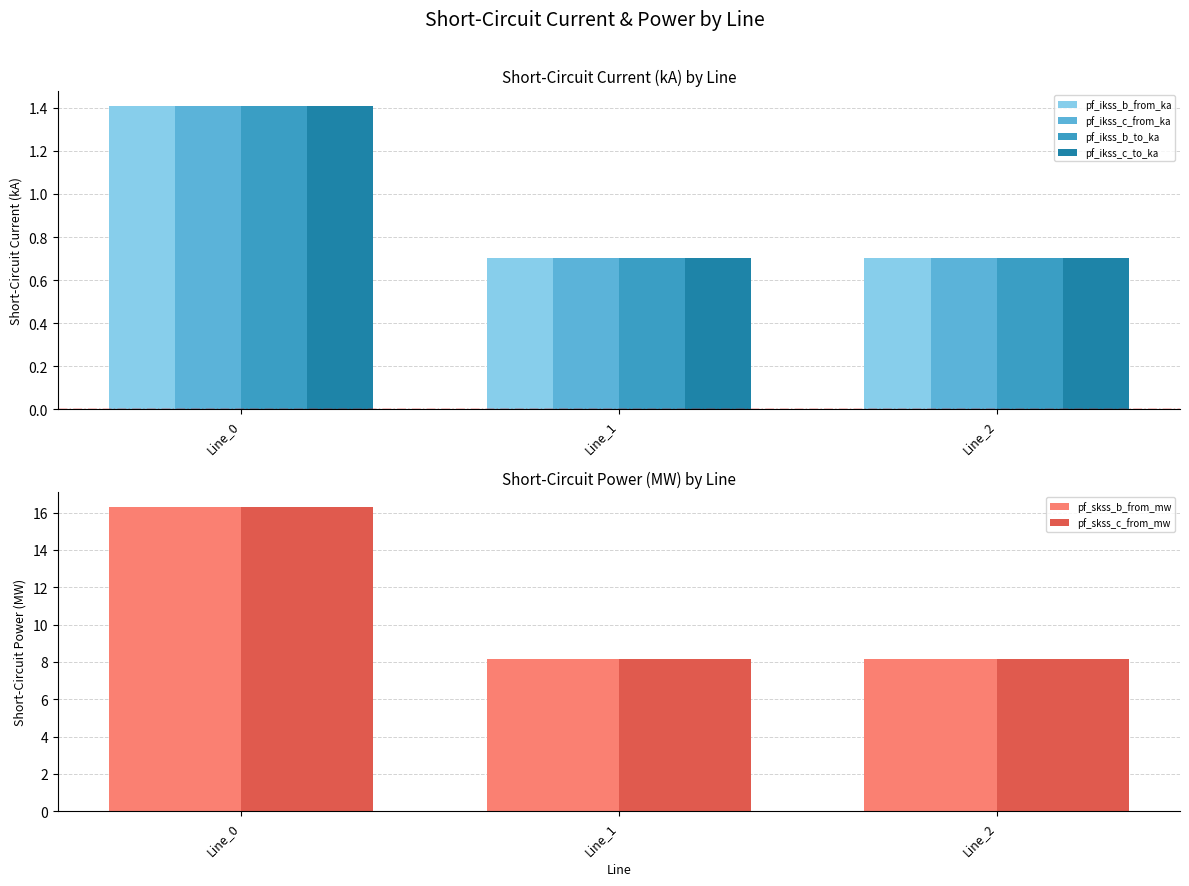

What is the highest value of the pf_skss_c_from_mw series?

16.3